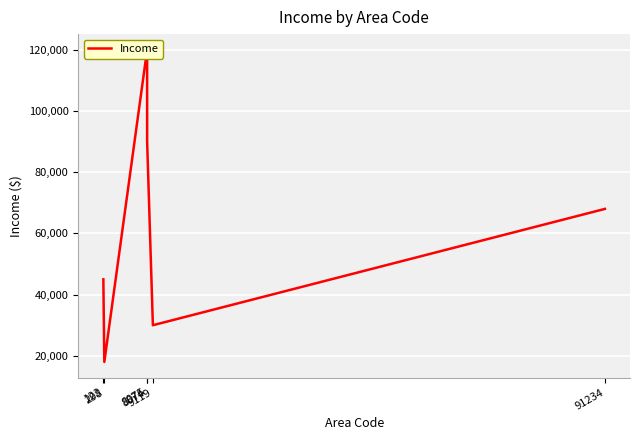

What is the ratio of the value at 298 to the value at 8075?

0.2